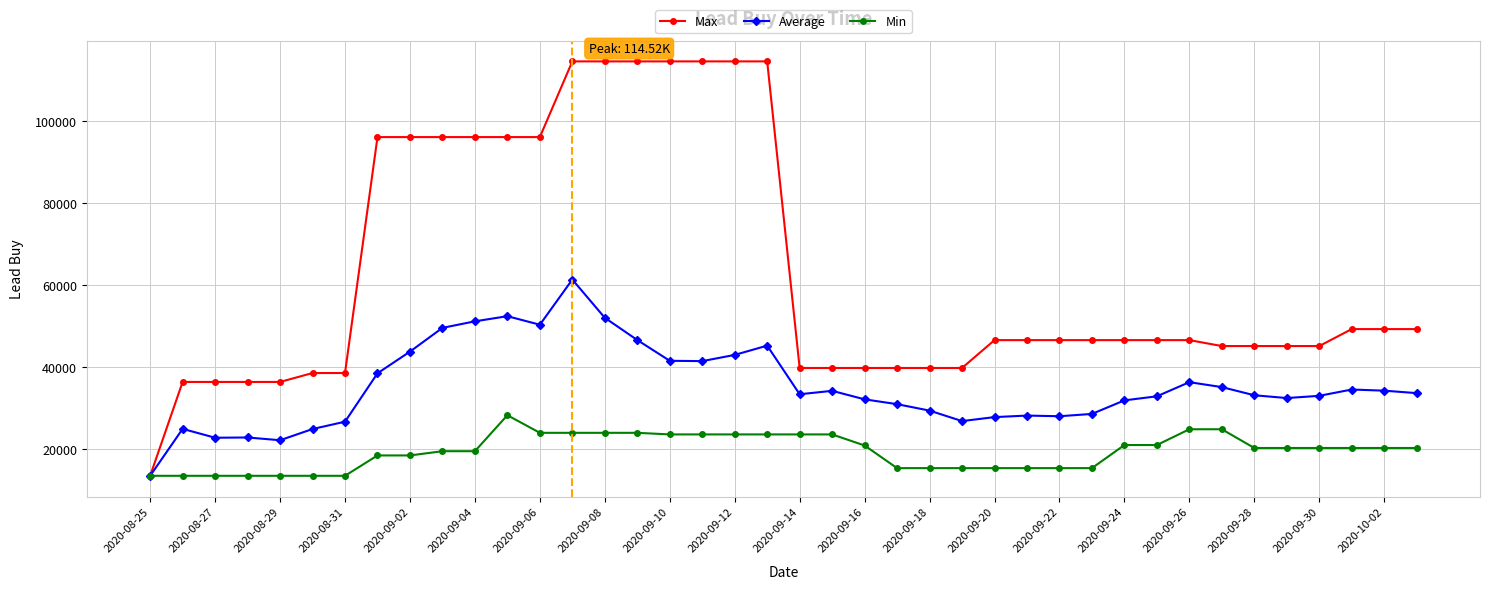

Which series has the widest spread of values?

Max